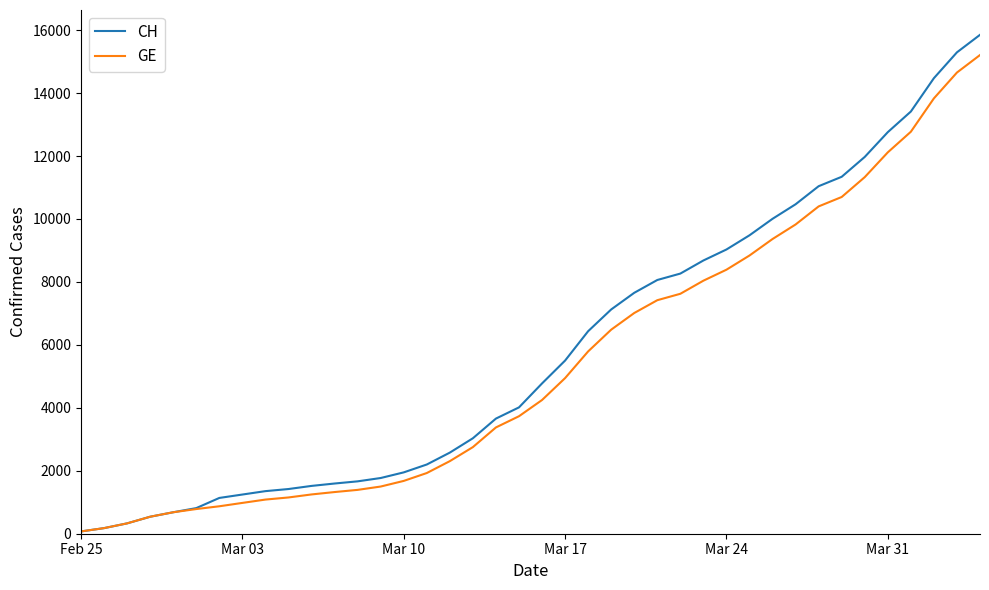

Which series has the largest range (max minus min)?

CH